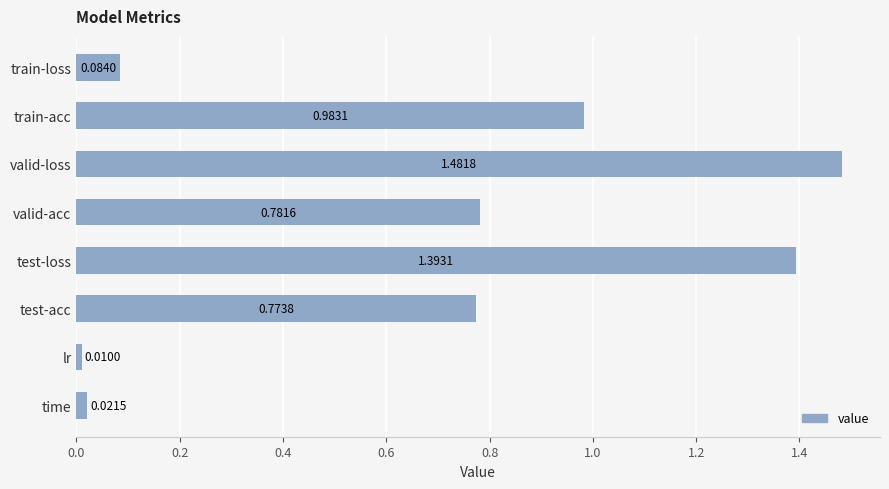

Which label corresponds to the largest value in the chart?

valid-loss